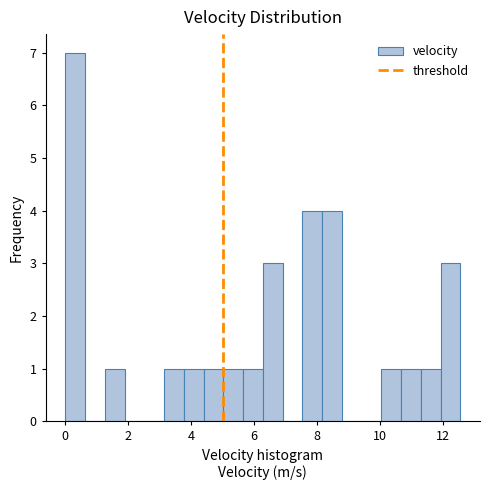

Around what value on the x-axis is the tallest bar? Give the approximate position of its centre, as read against the axis.

0.4